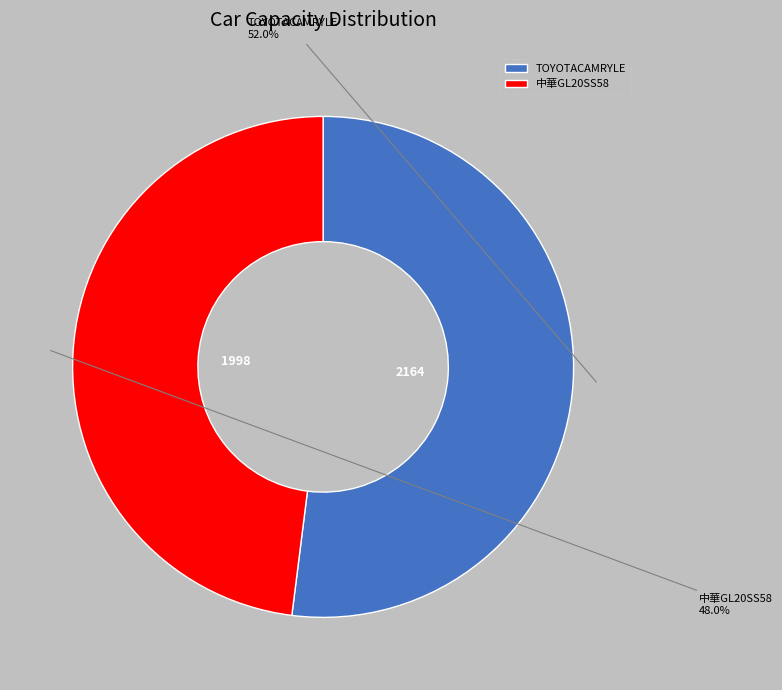

Which slice represents more than half of the pie?

TOYOTACAMRYLE